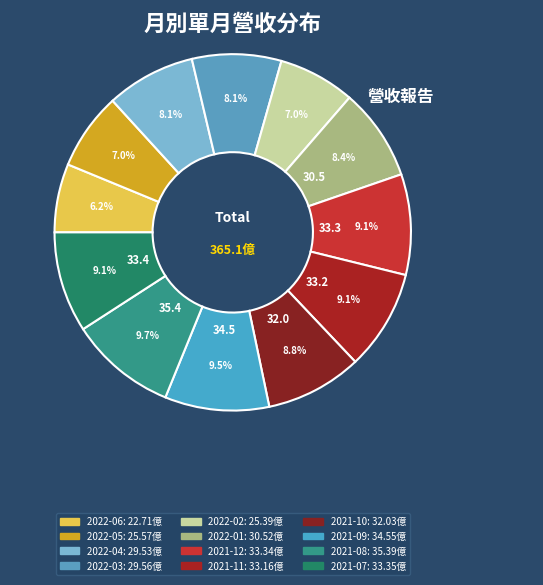

To the nearest percent, what is the difference between the largest and smallest slice percentages?

3%